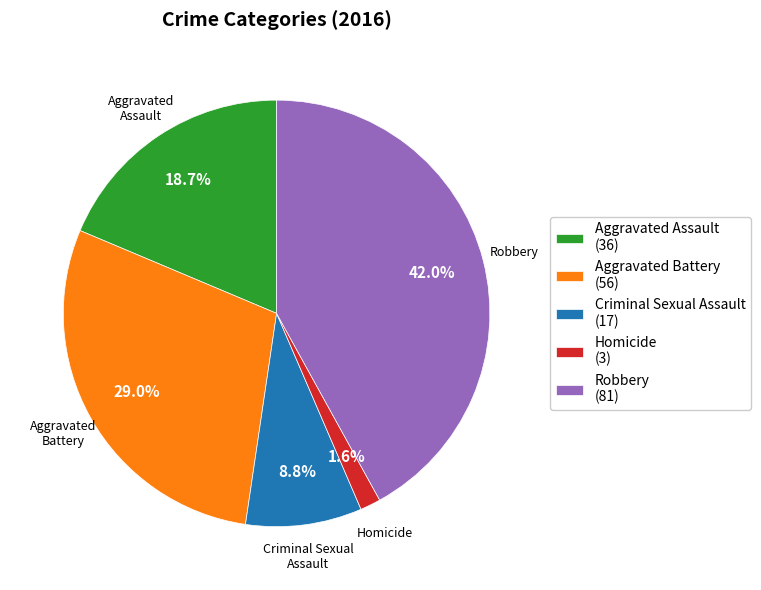

Is Homicide the majority of the pie?

No